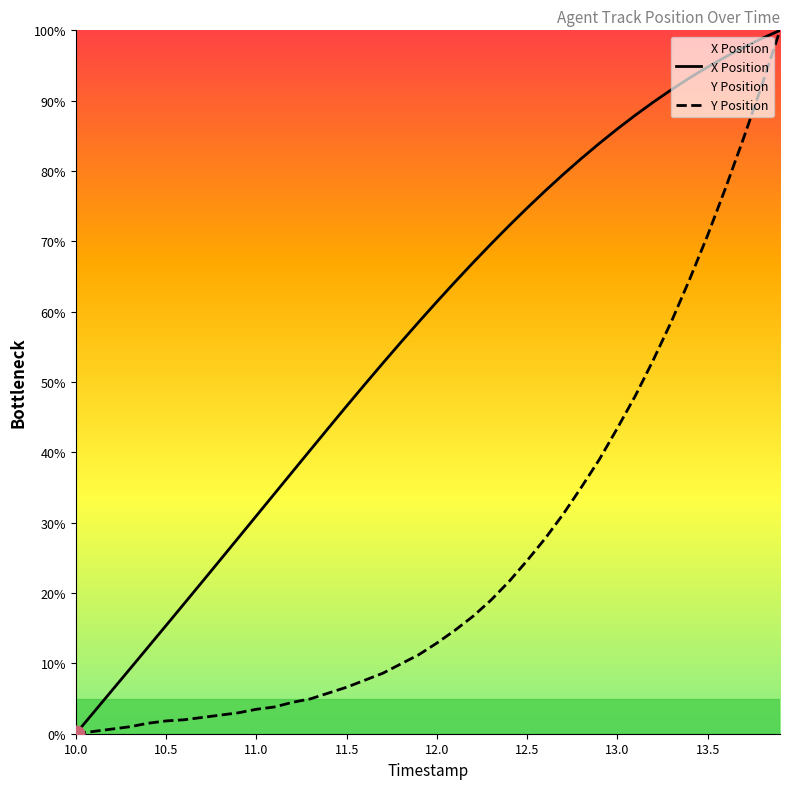

The X Position series shows 74.8 at 12.5. True or false?

True